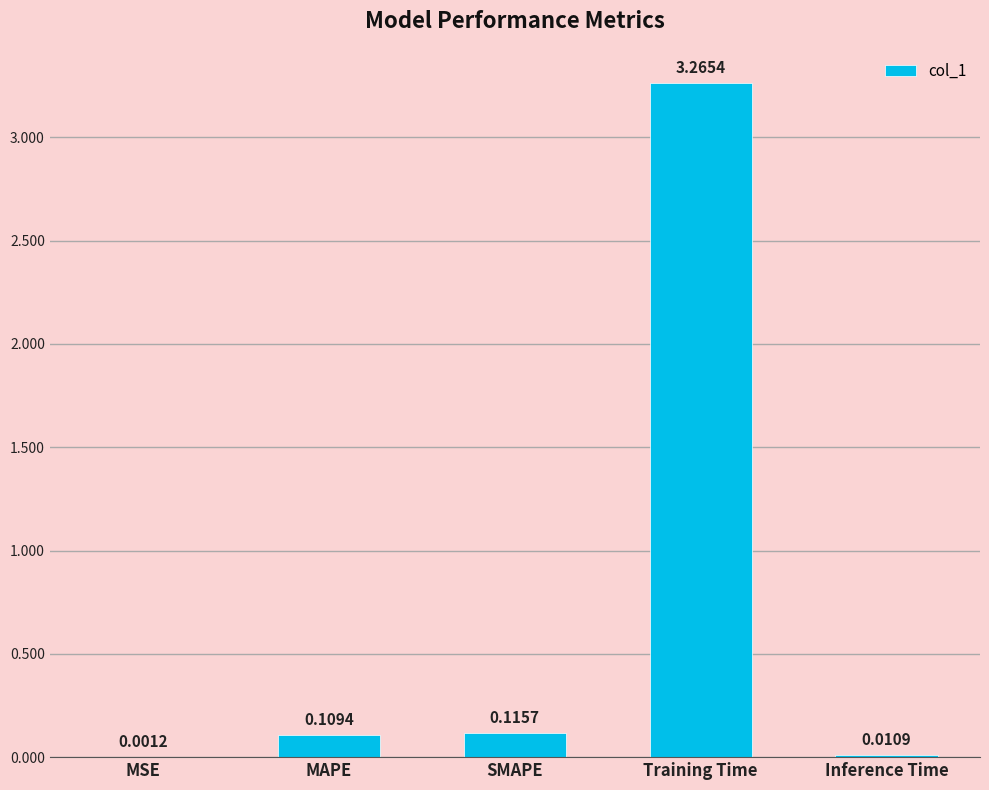

Are the bars horizontal?

No